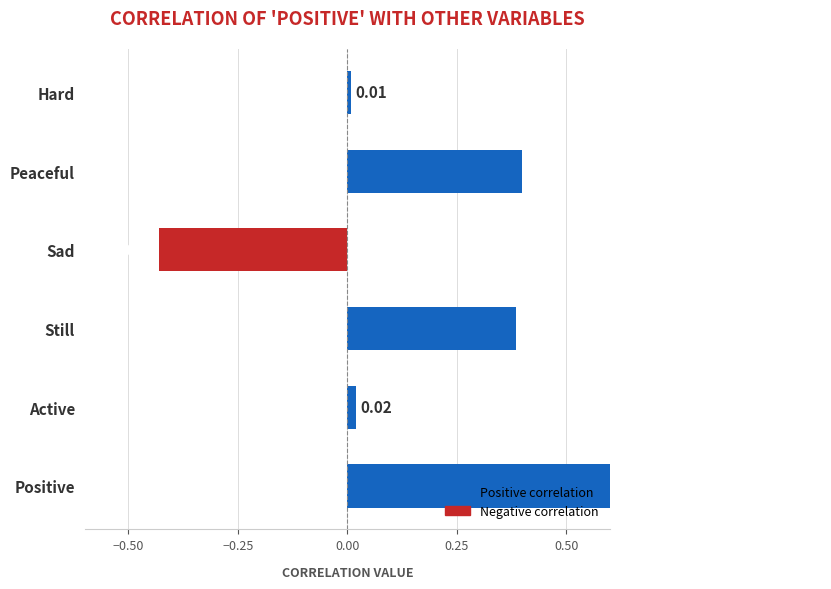

Which has a higher value, Active or Peaceful?

Peaceful